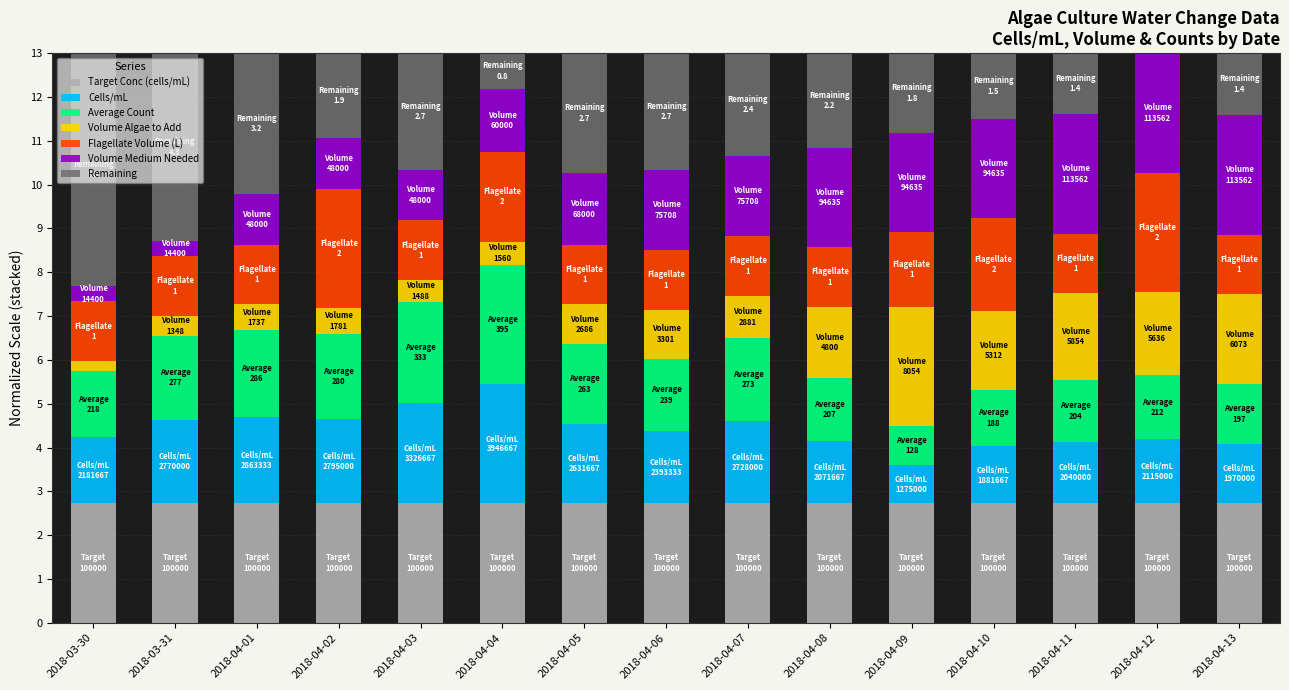

What is the highest value of the Target Conc (cells/mL) series?

2.7